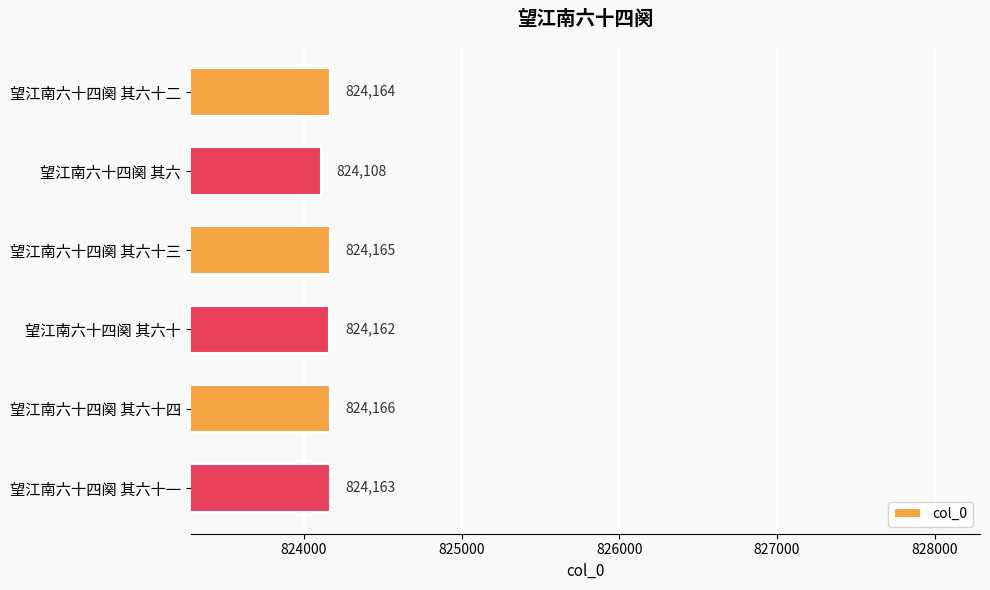

What is the change in value from 望江南六十四阕 其六十四 to 望江南六十四阕 其六十一?

-3